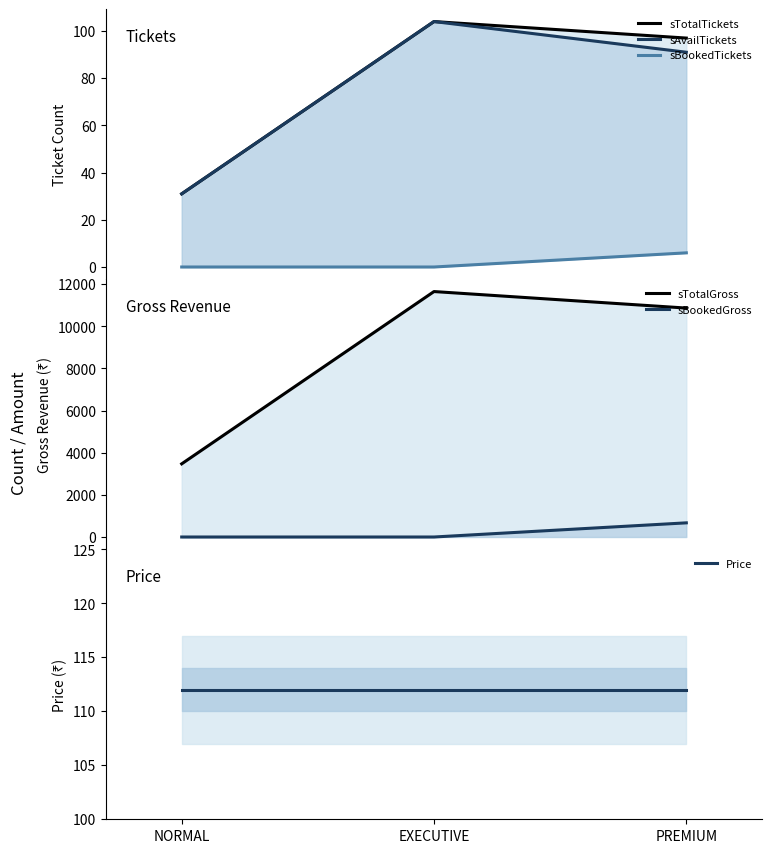

How many categories are shown in the chart?

3